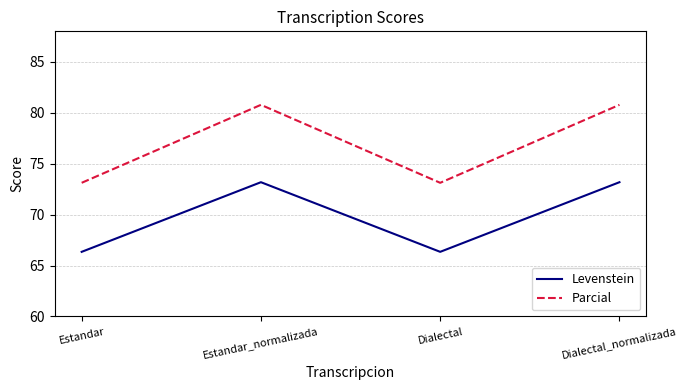

At which label does Levenstein first exceed 73?

Estandar_normalizada